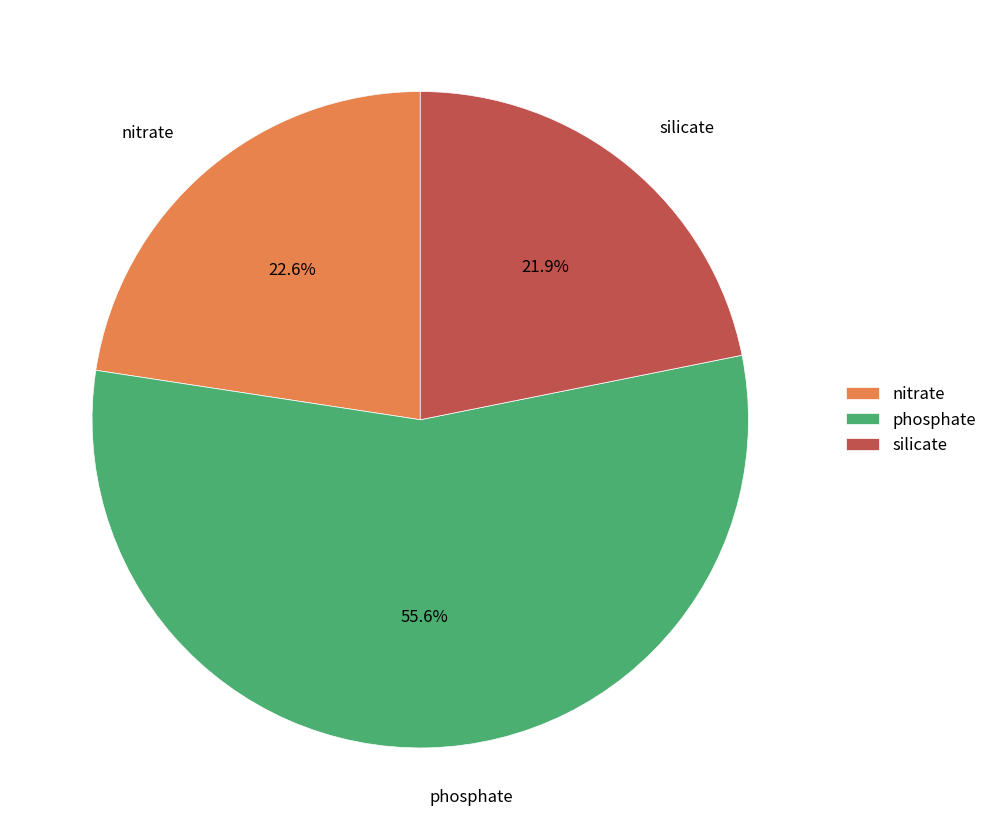

What is the largest slice in the pie chart?

phosphate